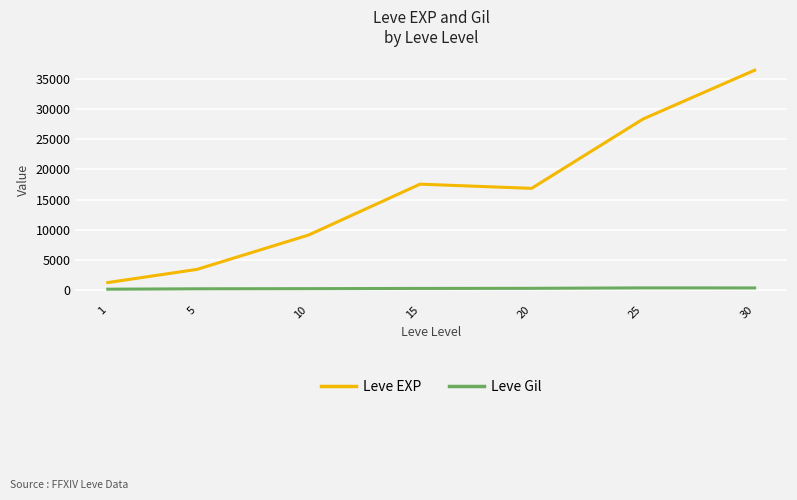

Is the value of Leve Gil at 30 greater than the value of Leve EXP at 25?

No